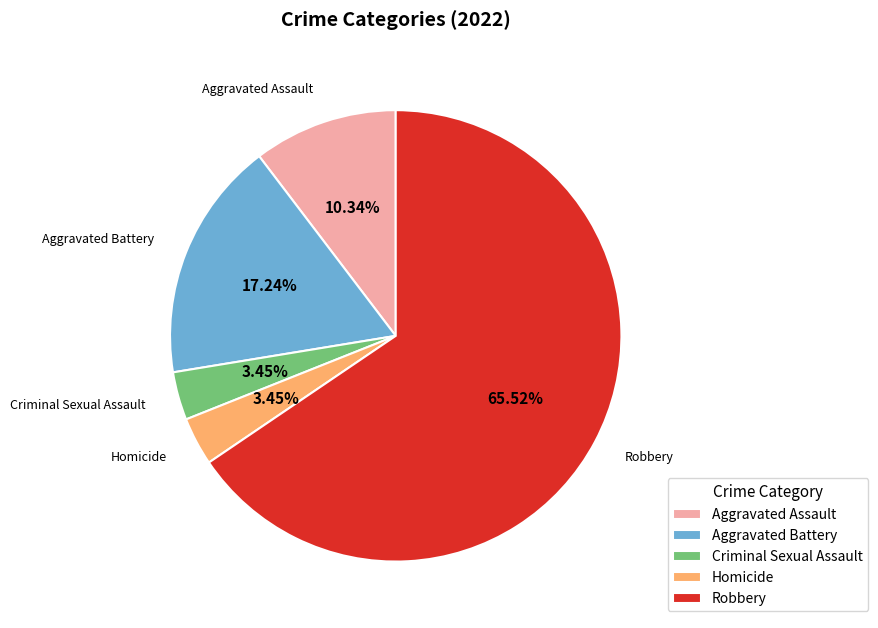

Count the number of slices in the pie.

5